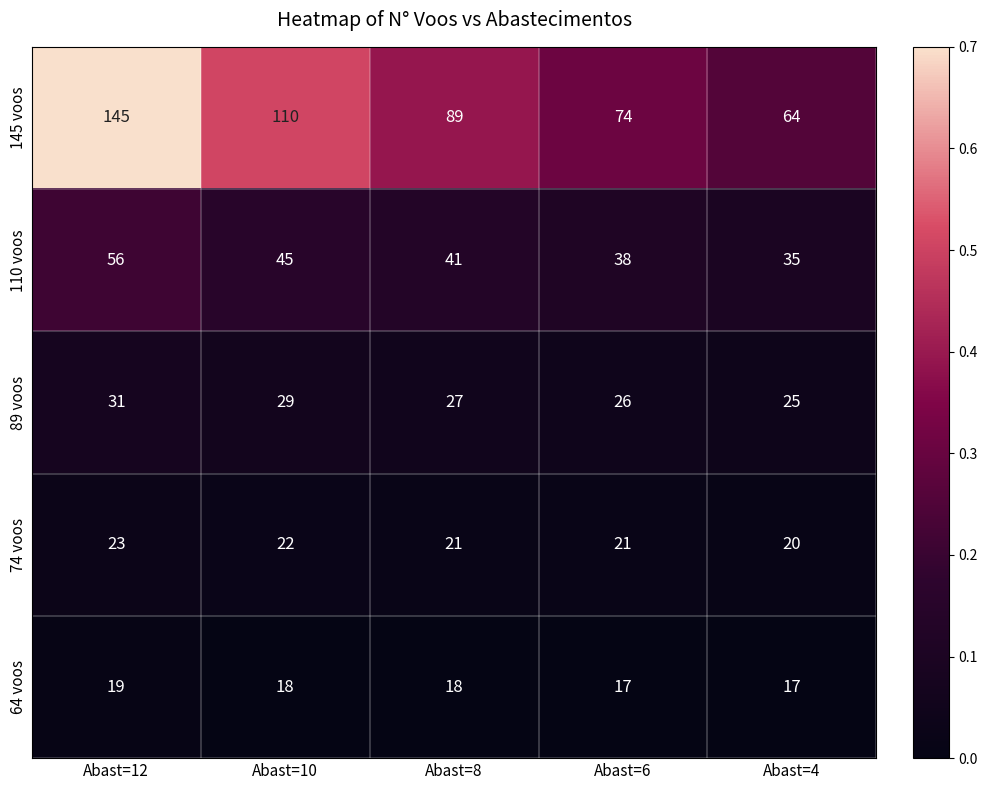

Which series has the largest range (max minus min)?

145 voos